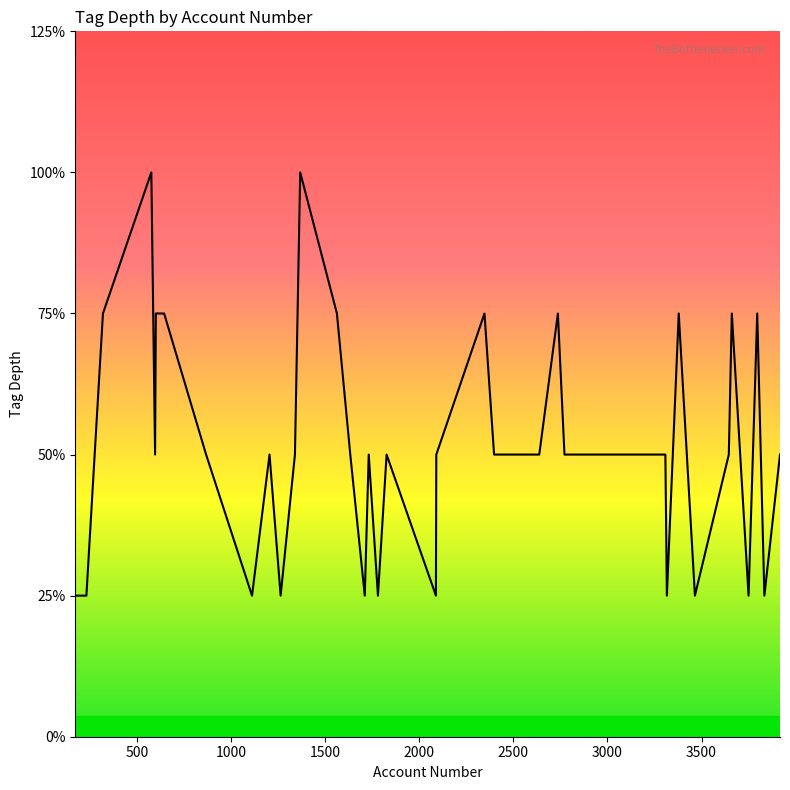

Does the chart have visible grid lines?

No